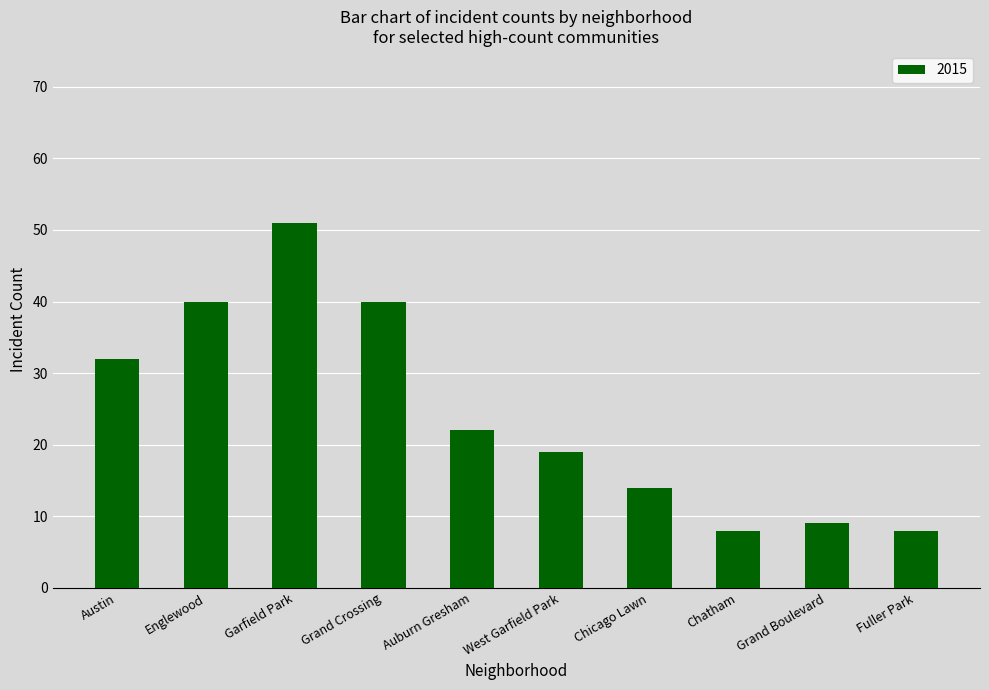

What is the minimum value shown in the chart?

8